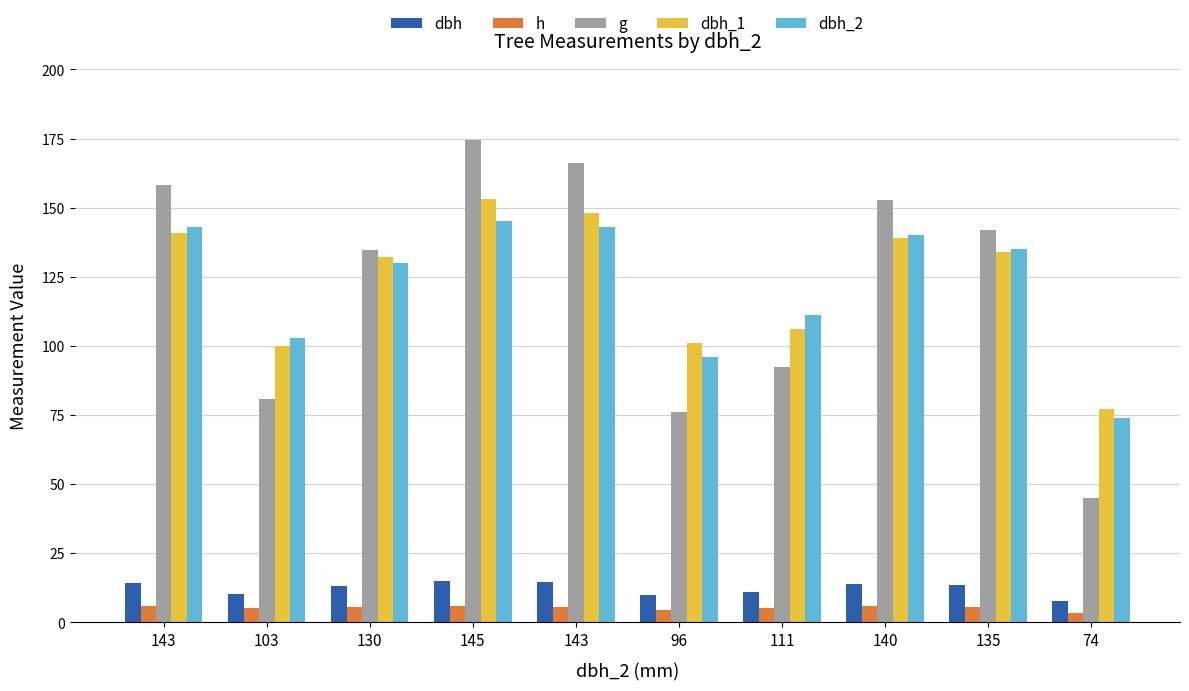

At which label does dbh first exceed 13?

143